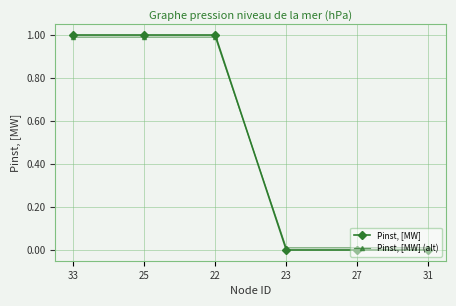

List the series in order of their peak value, highest first.

Pinst, [MW], Pinst, [MW] (alt)